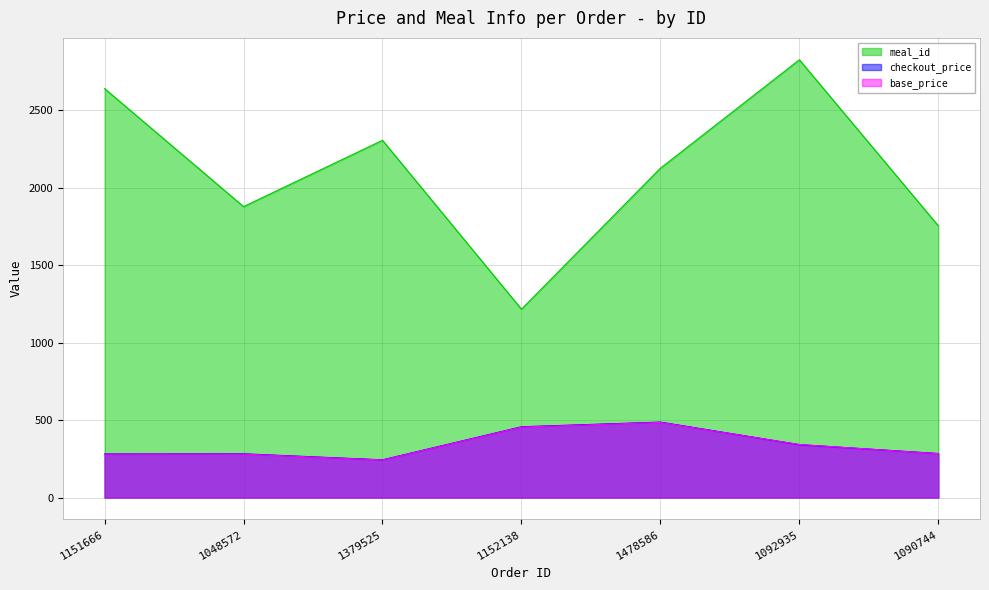

True or false: base_price and meal_id cross at least once.

False